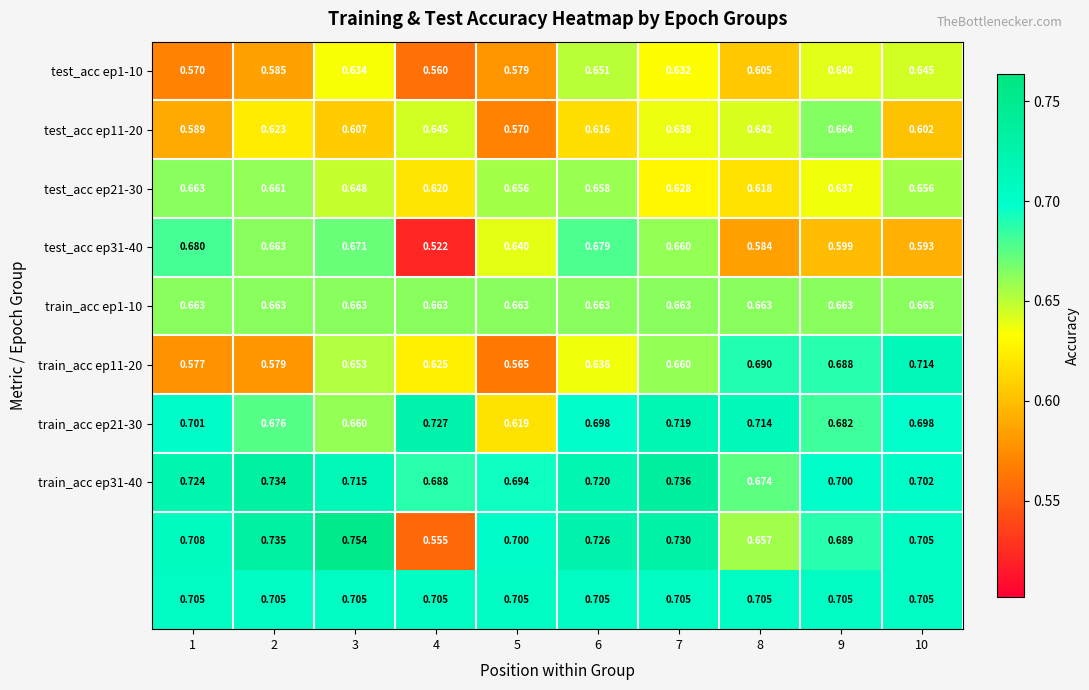

How many series are shown in this chart?

10